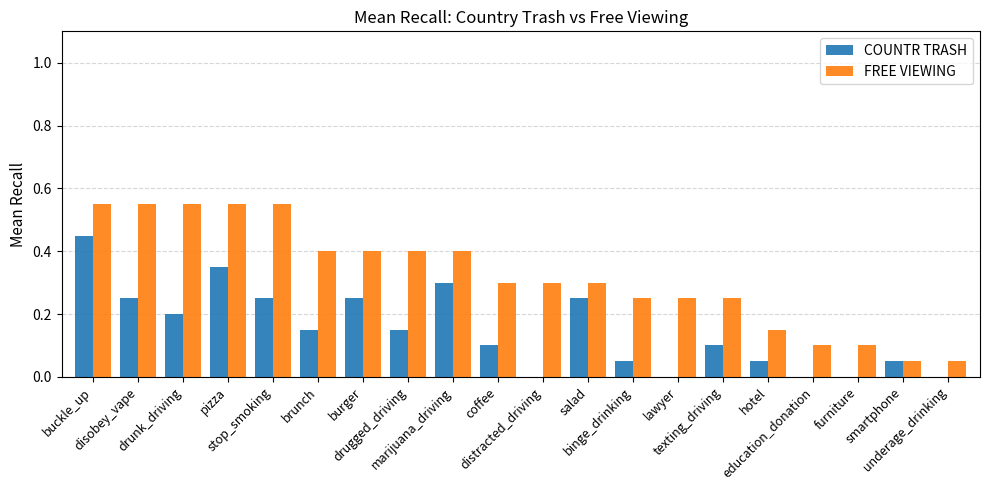

How many distinct data groups are displayed?

2